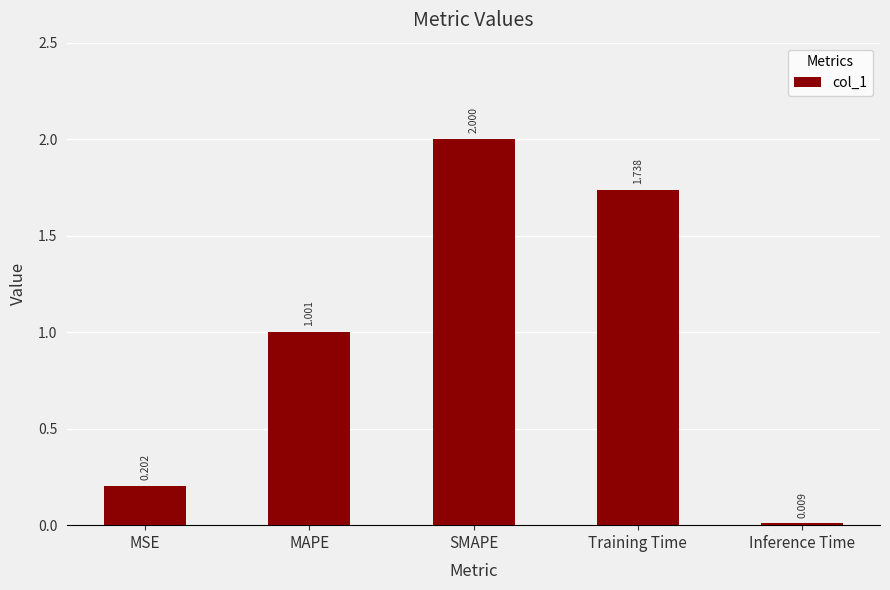

Where is the data nearest to the value 1?

MAPE